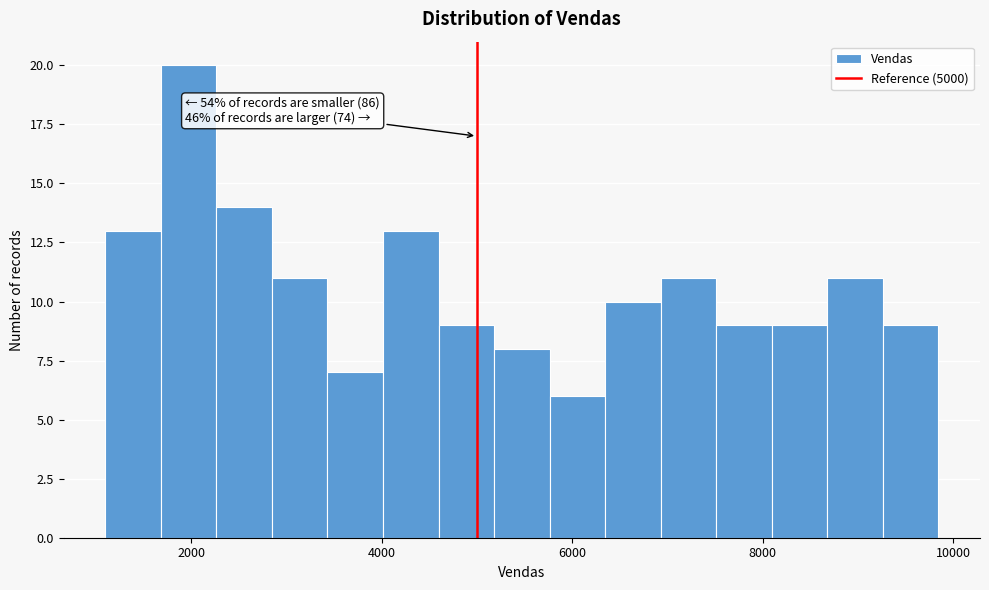

Around what value on the x-axis is the tallest bar? Give the approximate position of its centre, as read against the axis.

2000